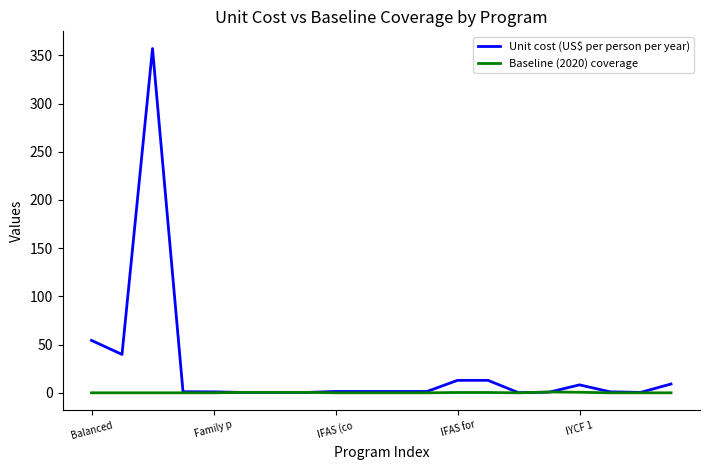

Which series has the largest range (max minus min)?

Unit cost (US$ per person per year)